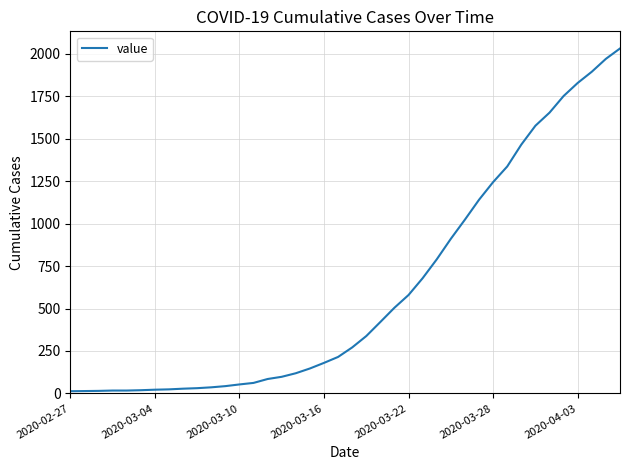

What is the average value?

616